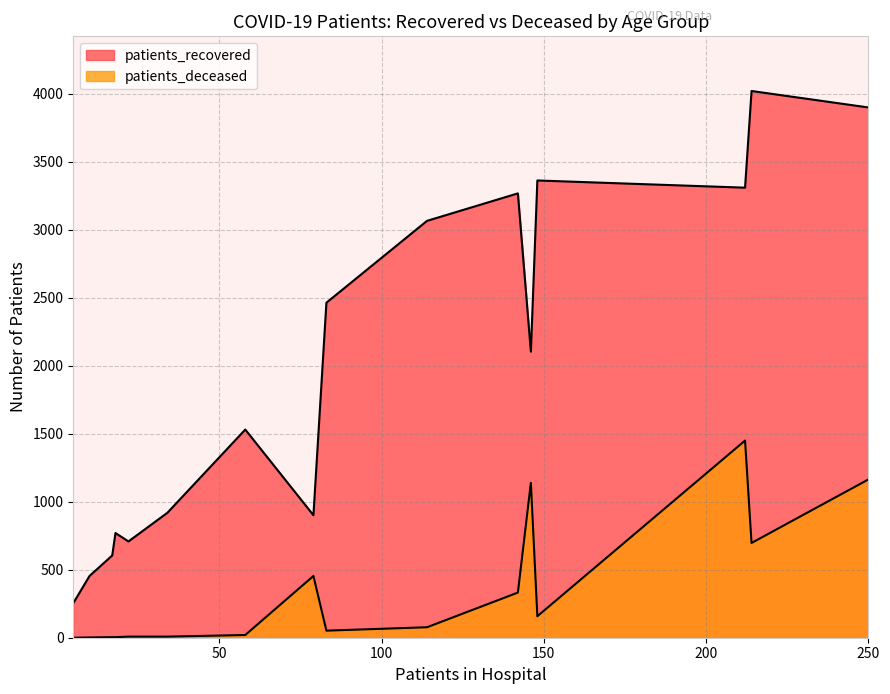

Does the chart have visible grid lines?

Yes